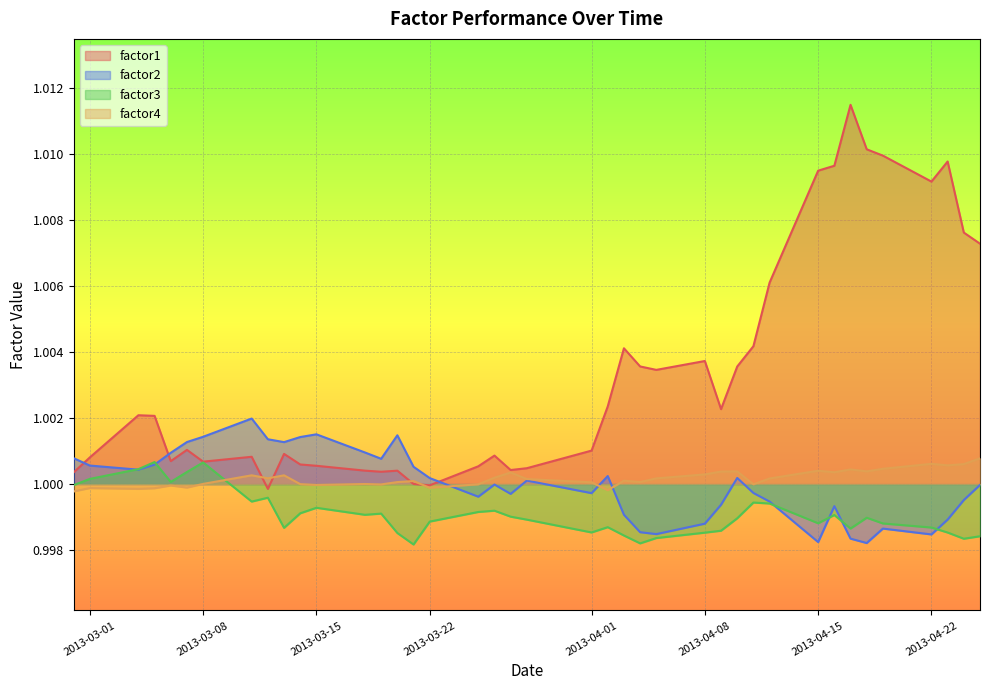

What is the maximum value for factor4?

1.0